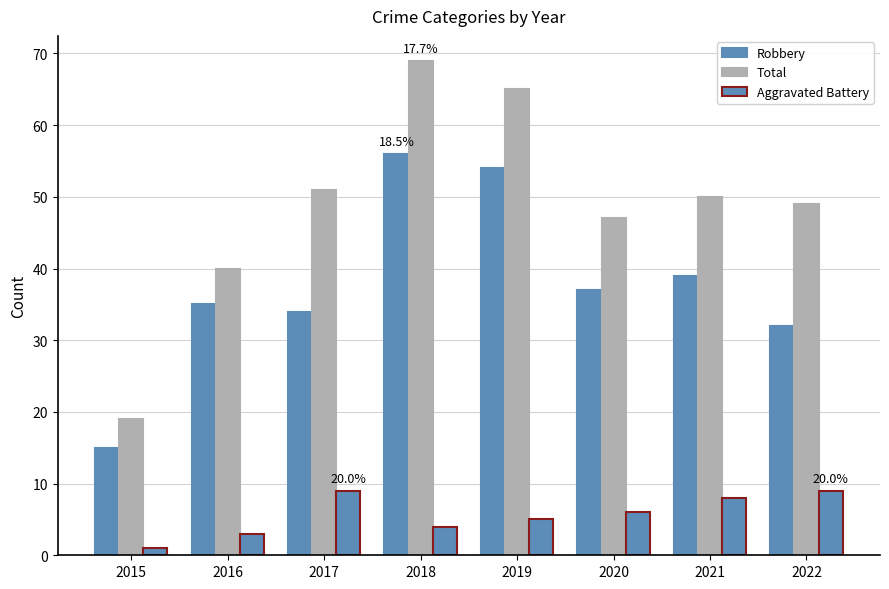

The Robbery series shows 26 at 2015. True or false?

False